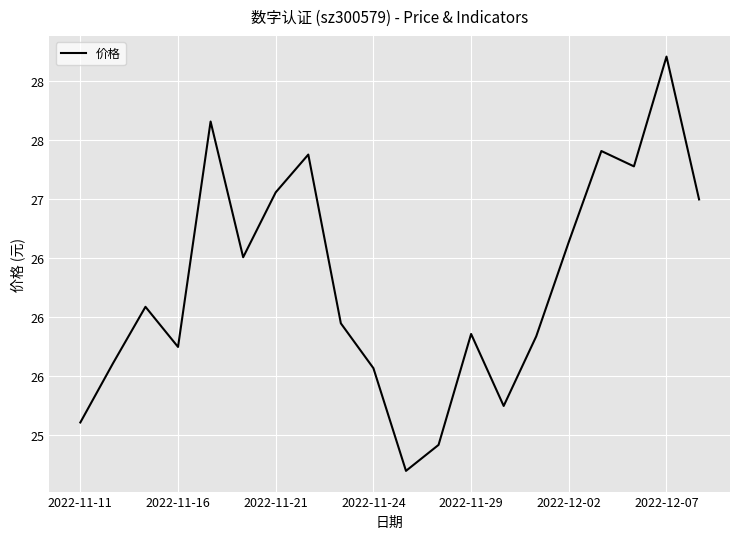

Does the chart have visible grid lines?

Yes